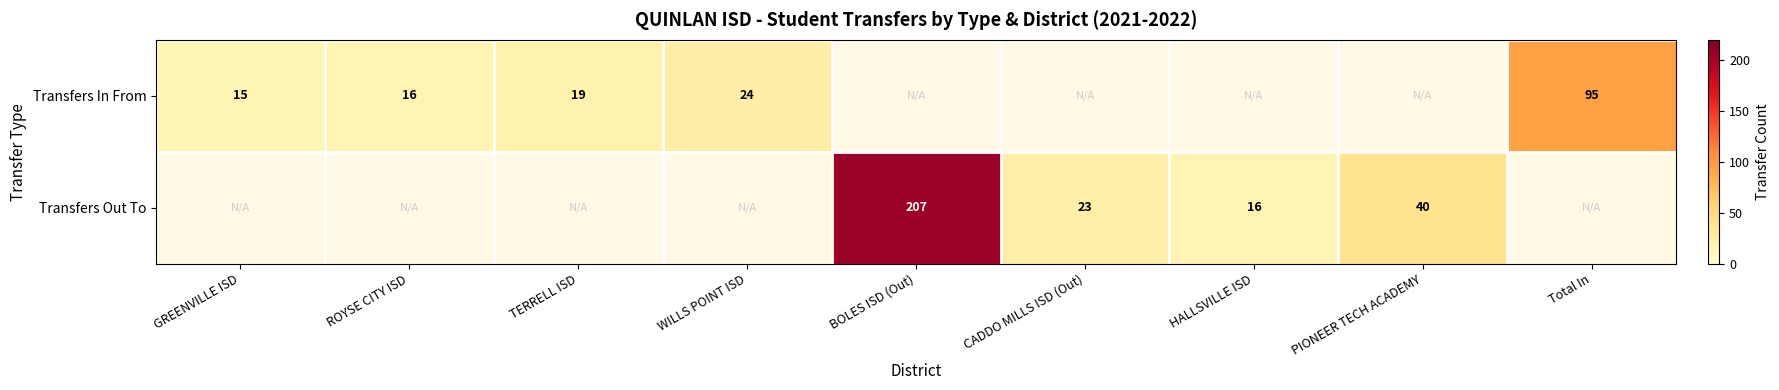

True or false: Transfers In From has a value of 19 at TERRELL ISD.

True